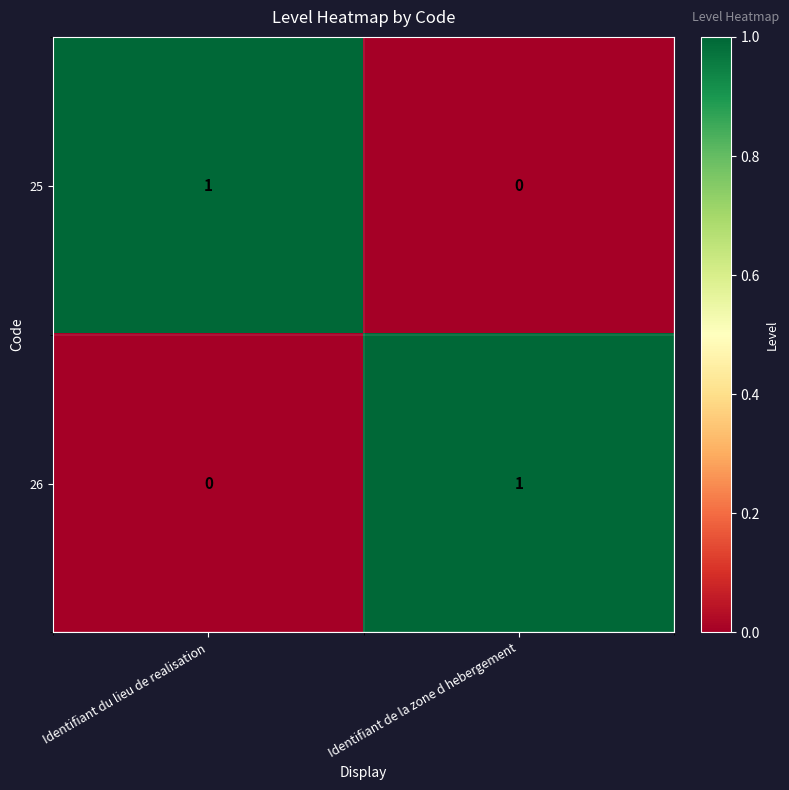

At which label does 26 reach its minimum?

Identifiant du lieu de realisation